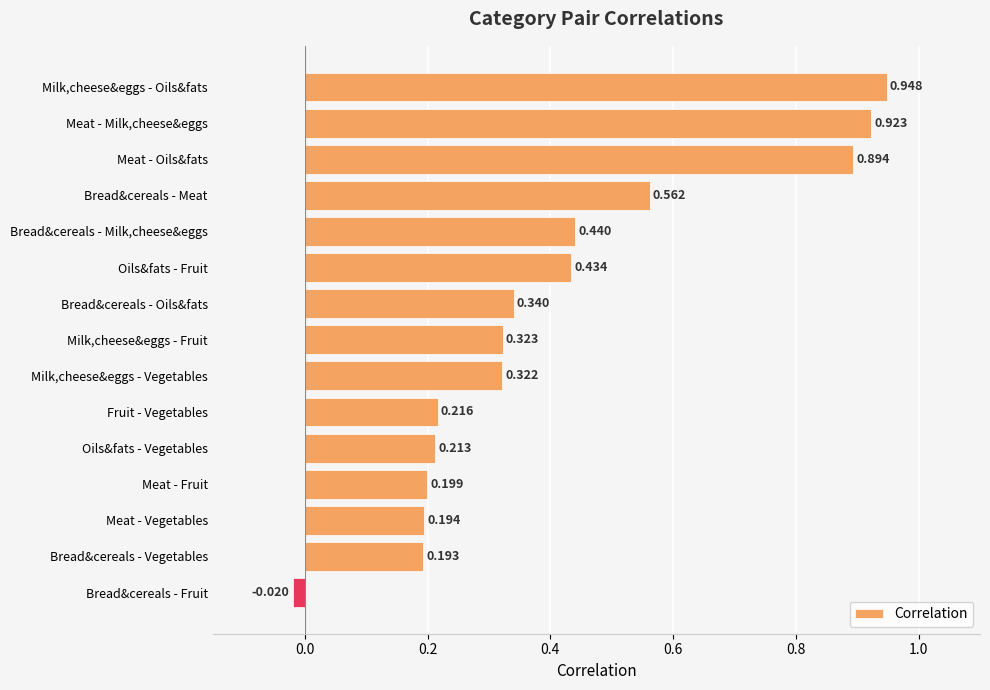

Where is the data nearest to the value 0?

Bread&cereals - Fruit